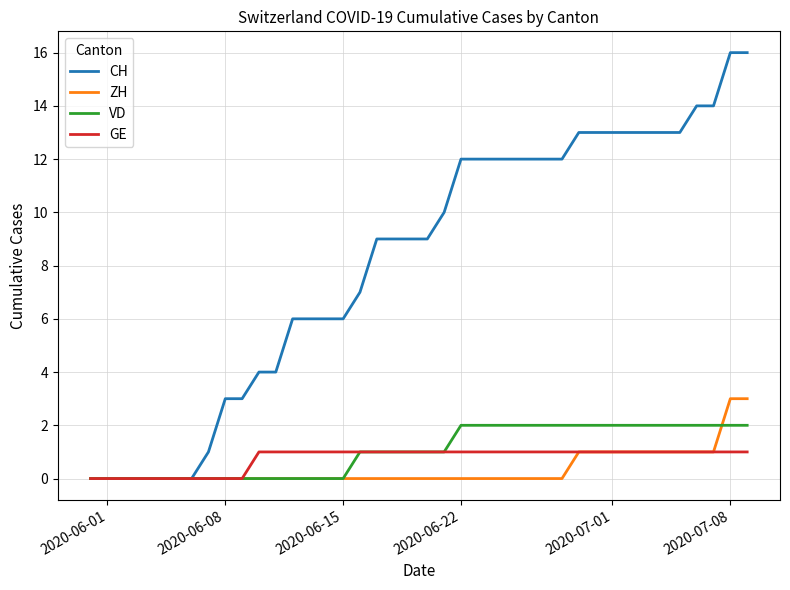

Which series has the largest total across all categories?

CH